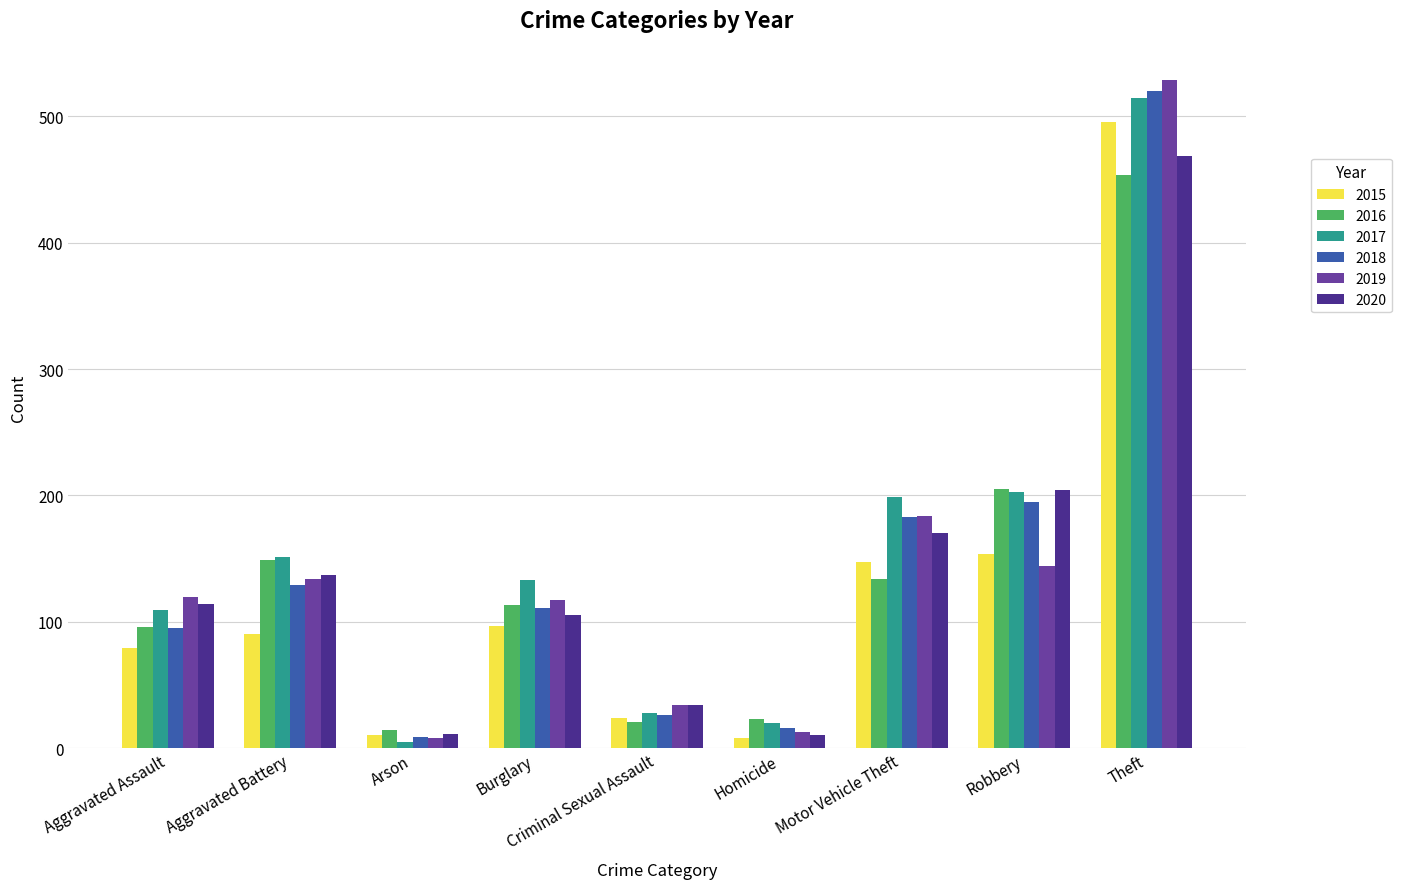

What are all the series names shown in the legend?

2015, 2016, 2017, 2018, 2019, 2020